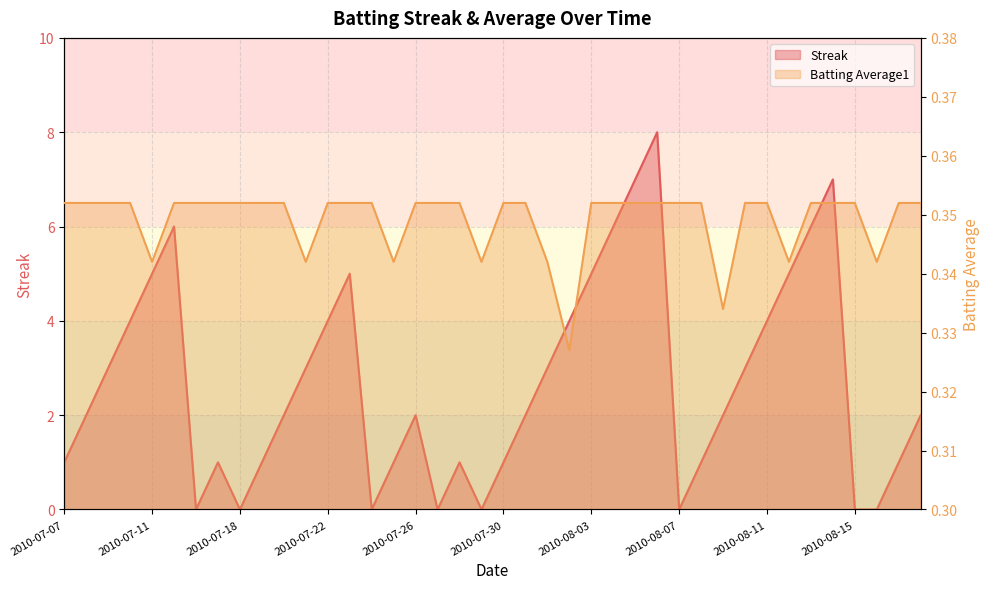

In Streak, how many points are higher than both neighbors (excluding endpoints)?

7